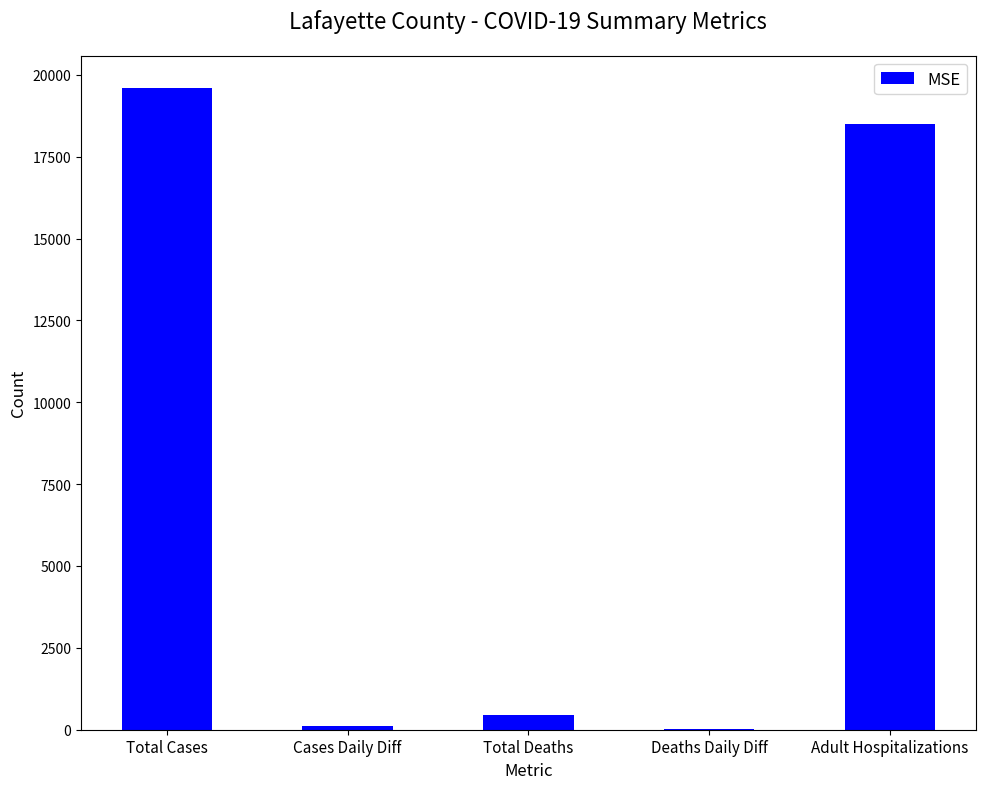

The value at Deaths Daily Diff is 8. True or false?

True